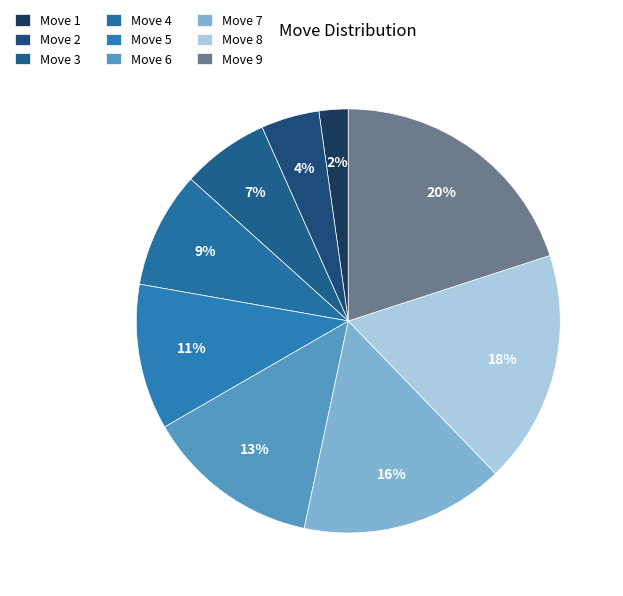

How many segments does this pie chart have?

9